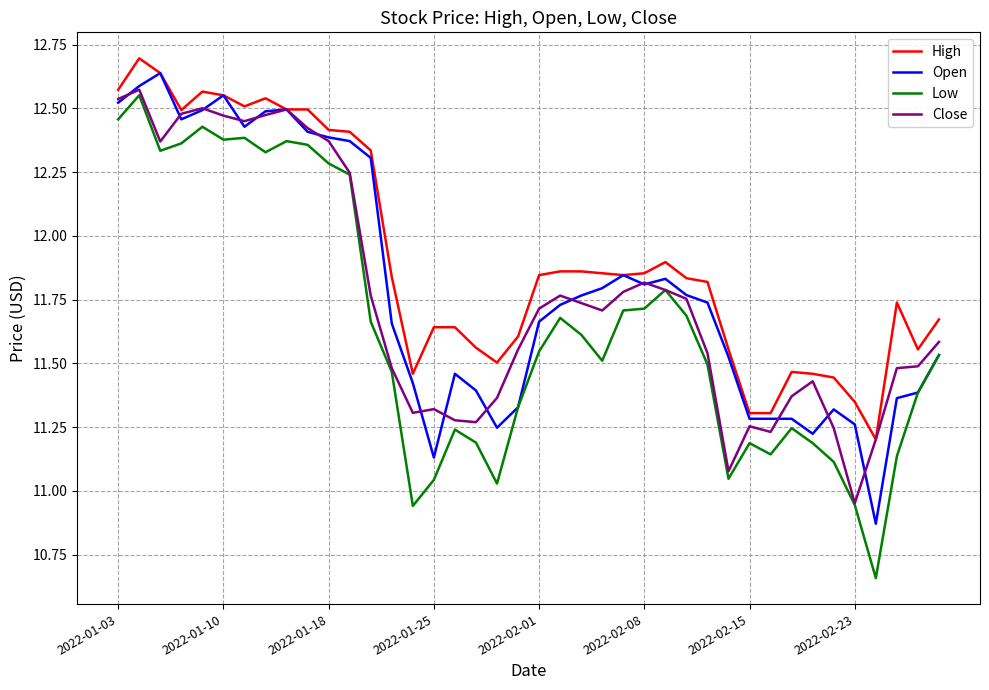

In Open, how many points are lower than both neighbors (excluding endpoints)?

8